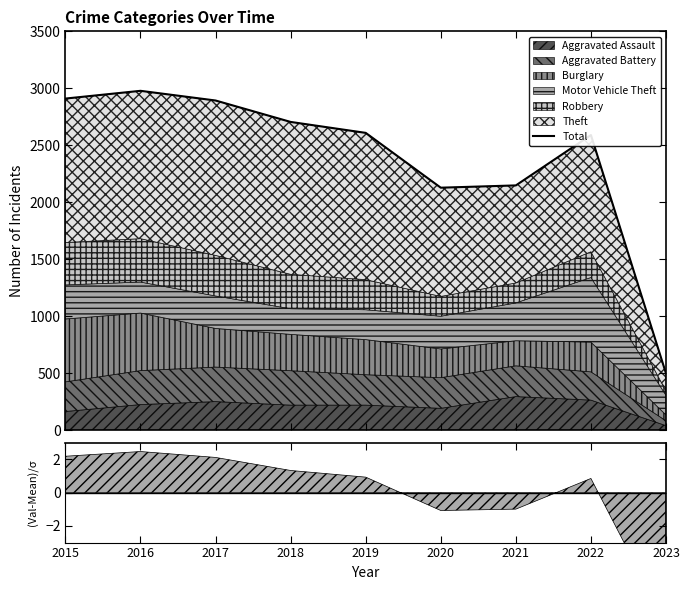

What is the difference between the values at 2023 and 2020?

1630